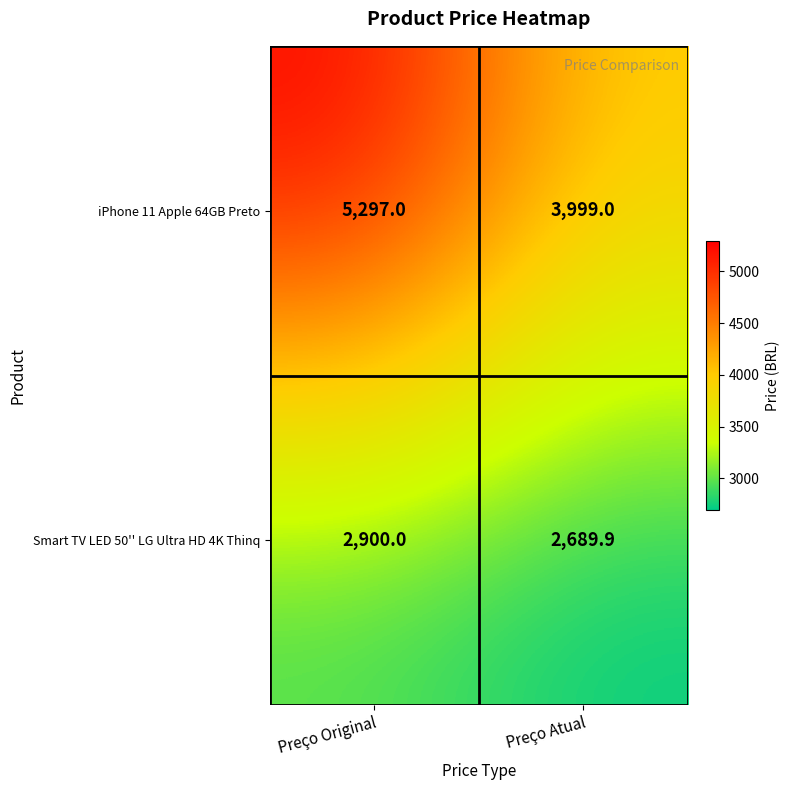

At how many categories does at least one series exceed 4491?

1